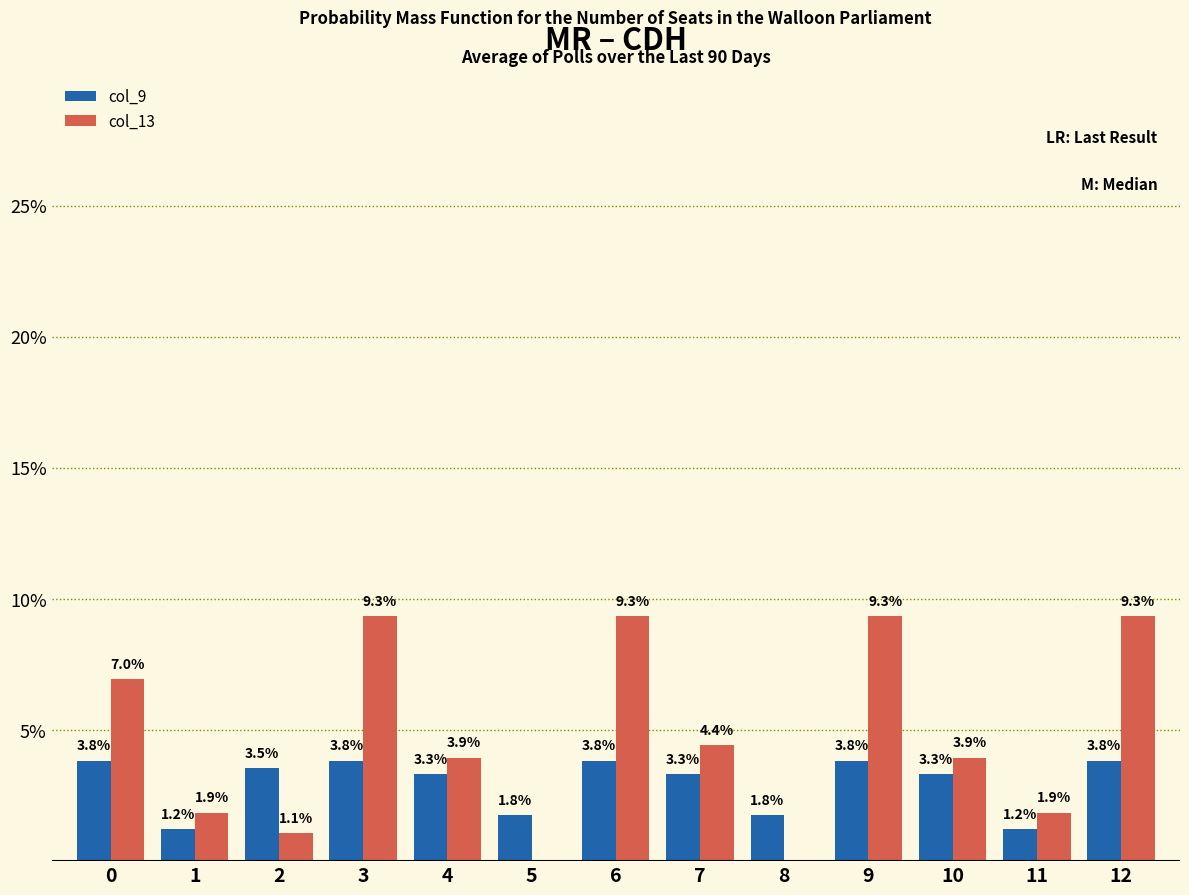

What is the highest value of the col_9 series?

3.8